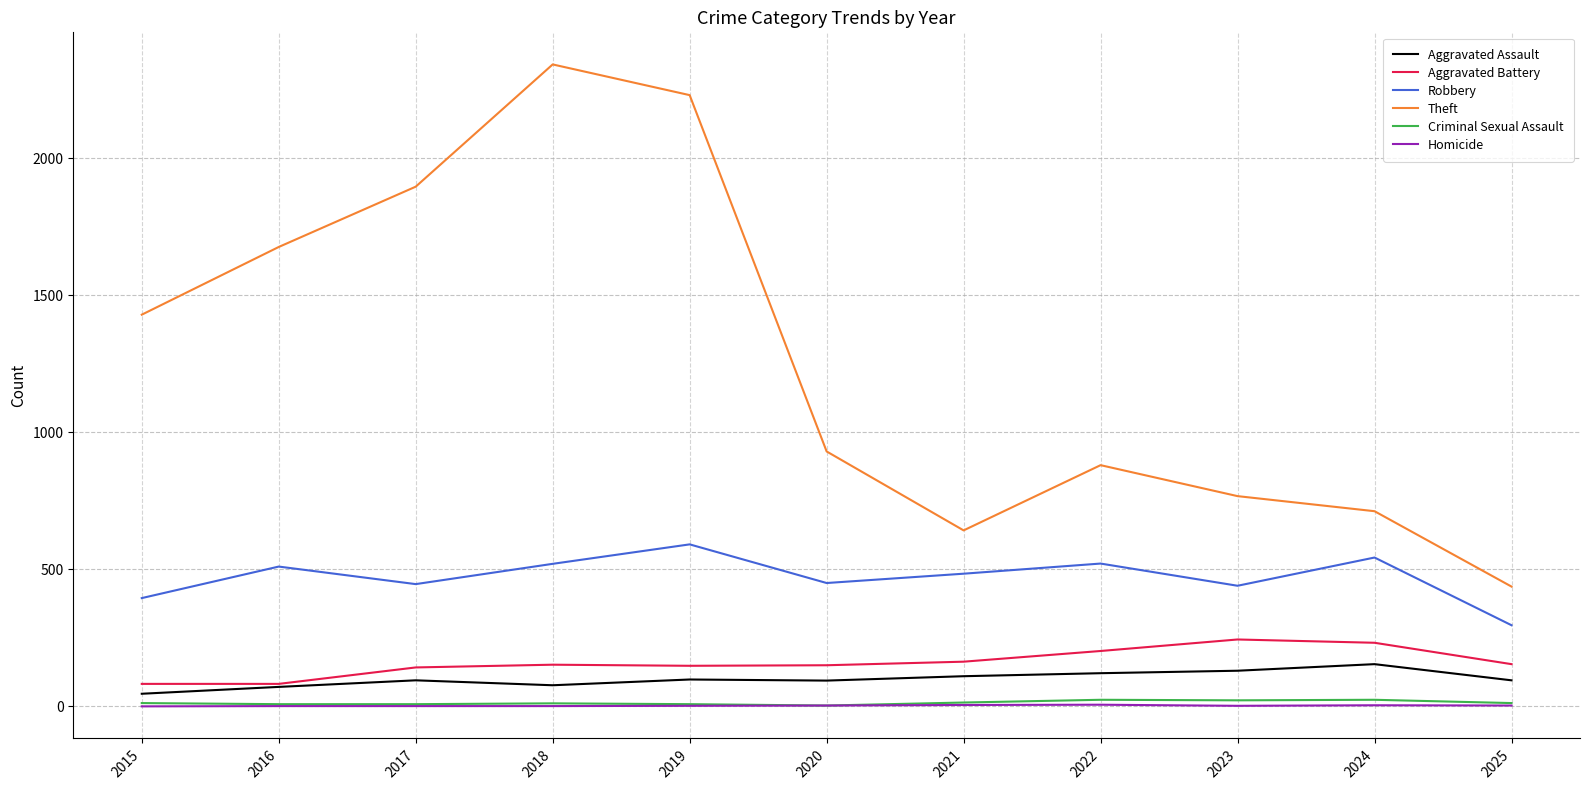

At which category does the chart reach its peak across all series?

2018